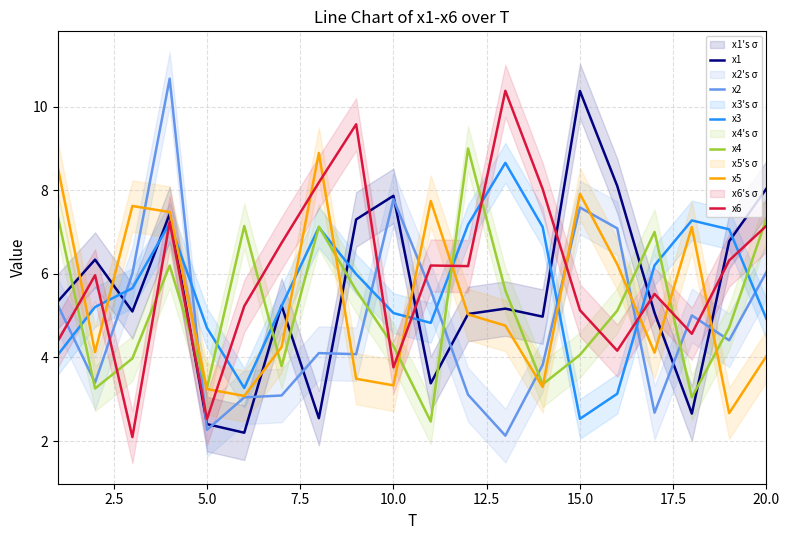

Is it true that x5 equals 1.3 at 20.0?

False